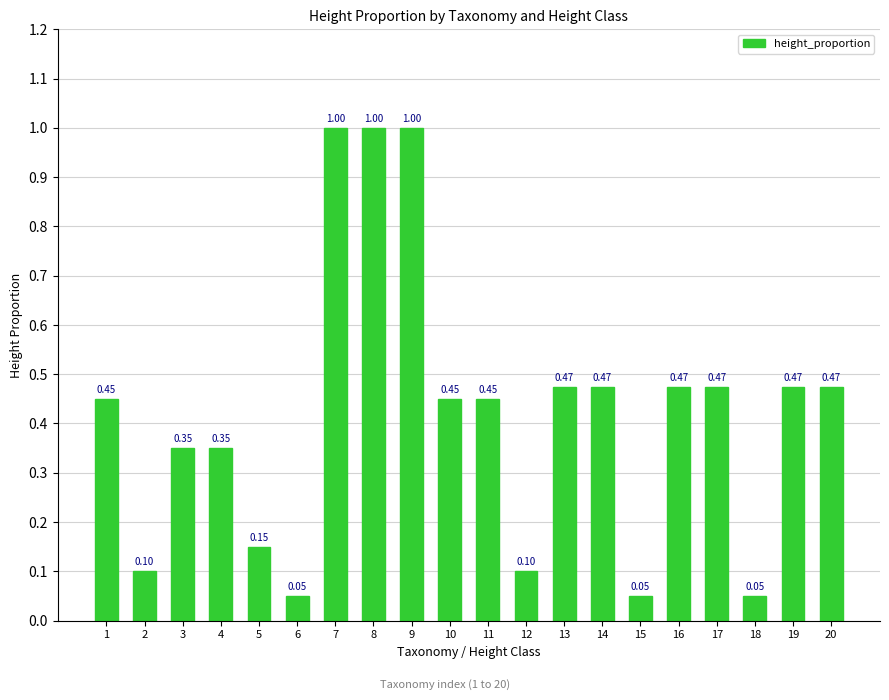

What is the average value?

0.4